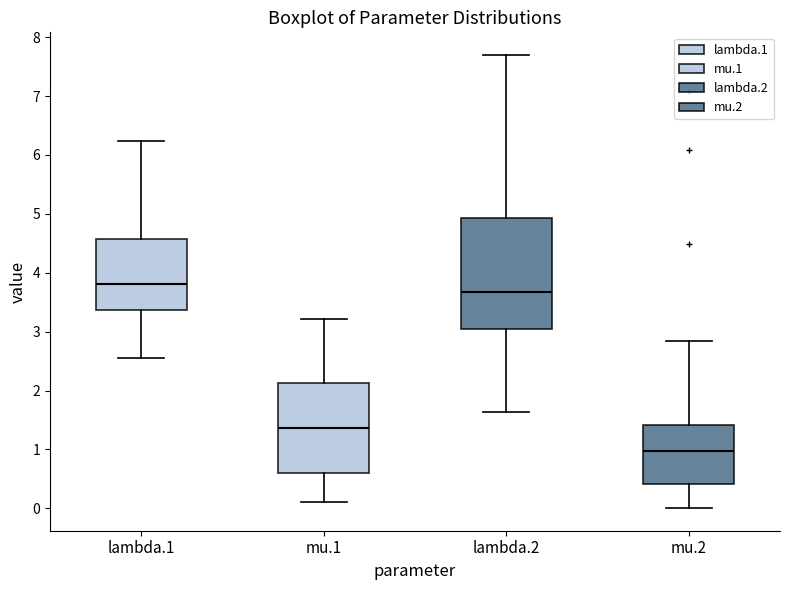

Which box is the tallest, from its lower edge to its upper edge?

lambda.2